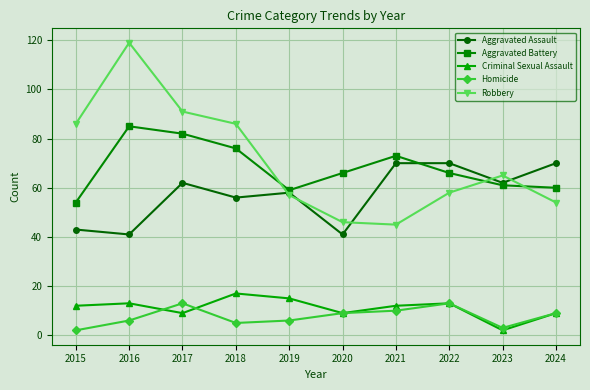

True or false: Aggravated Battery and Homicide intersect in this chart.

False